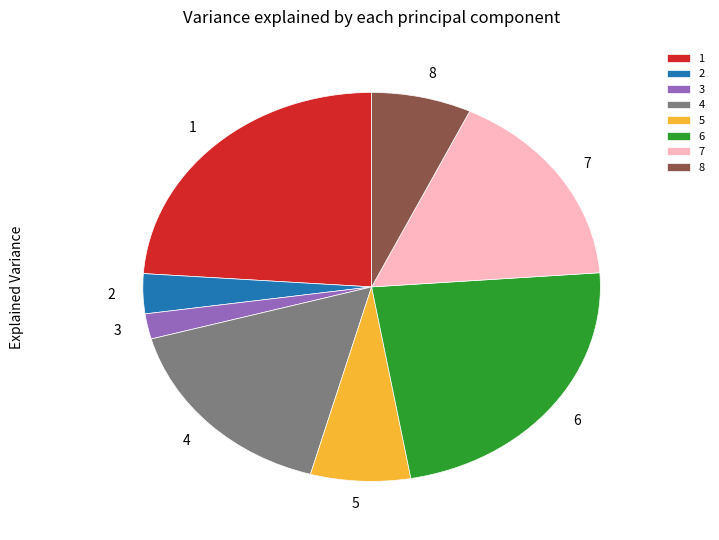

True or false: 3 accounts for 2% of the total.

True